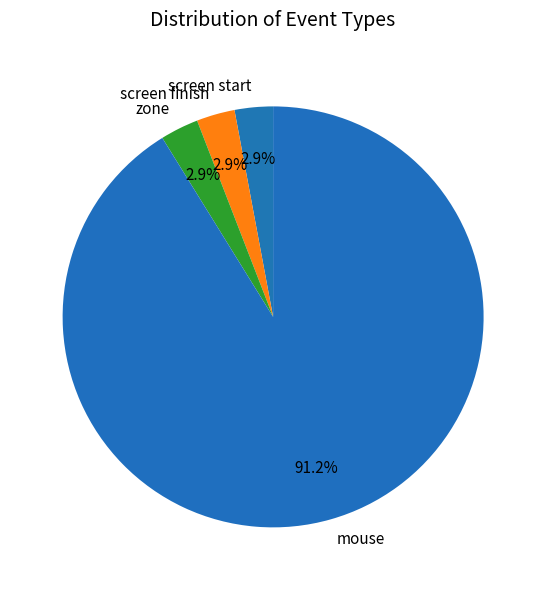

Does screen start represent more than half of the total?

No